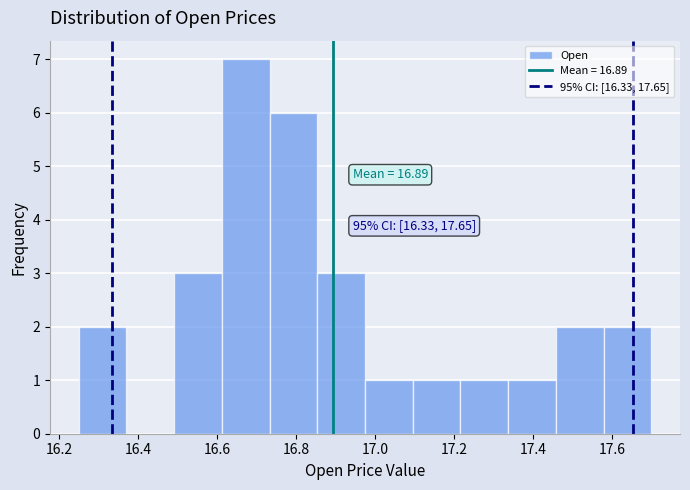

Over which range of the x-axis is the bar tallest?

16.62 to 16.74